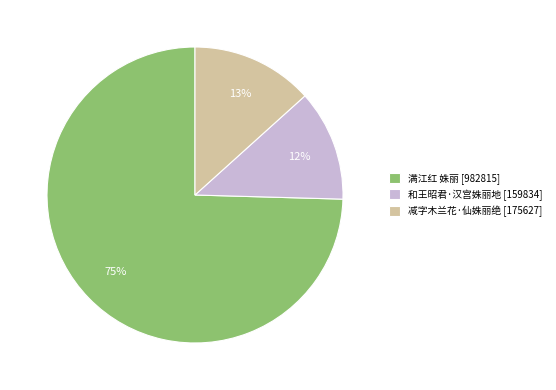

How many slices are in this pie chart?

3